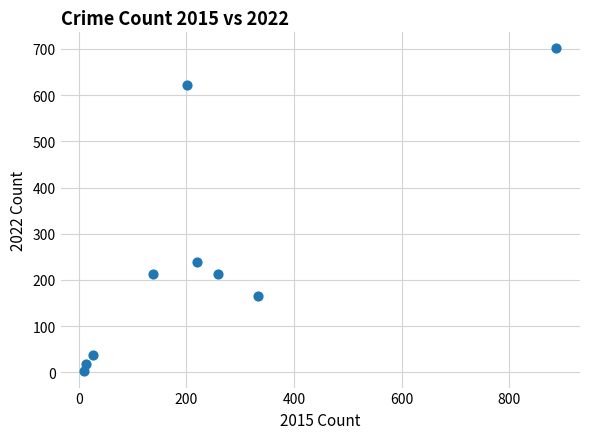

What Y value in the scatter plot is closest to 351?

238